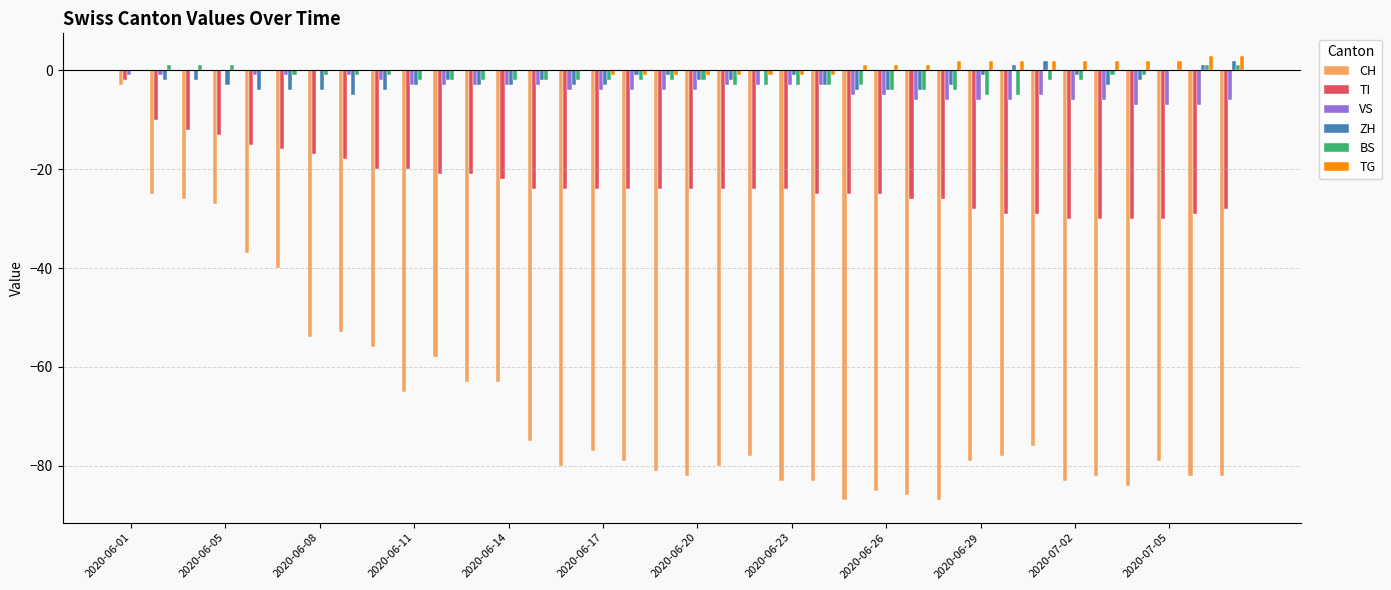

What is the greatest value displayed?

3